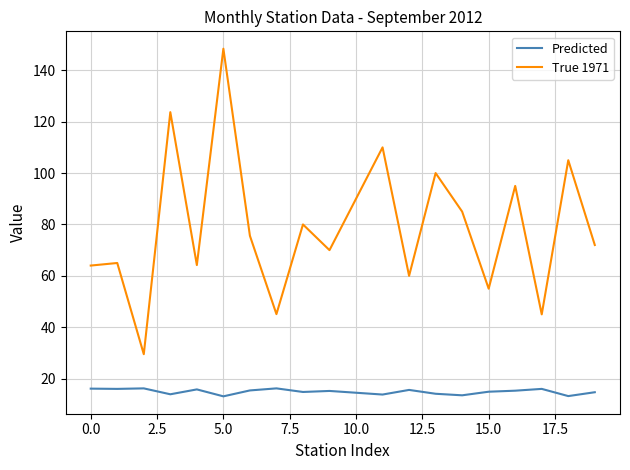

Does the chart display data point markers on the line(s)?

No